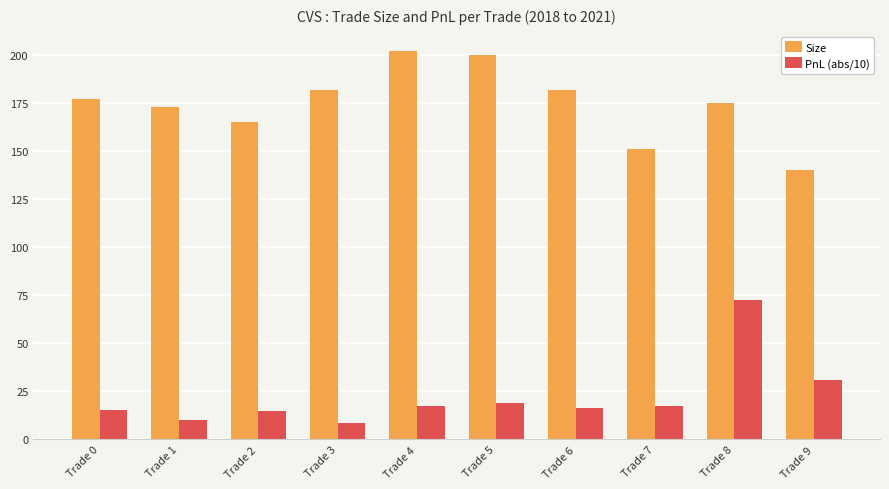

Rank the series by their maximum value, from highest to lowest.

Size, PnL (abs/10)